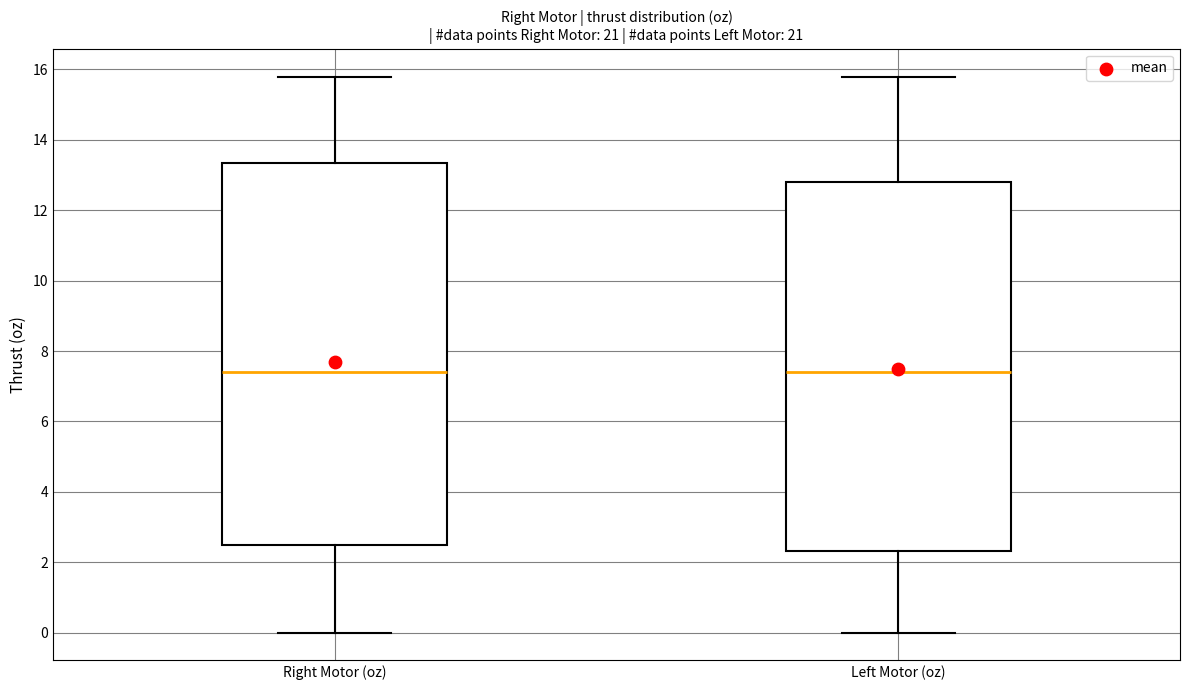

Reading left to right, read every box against the y-axis: the position of its median line, the range the box covers, and the ends of its whiskers. The values are not printed on the chart, so give them approximately, as read against the axis.

Right Motor (oz): median 7.4, box 2.6 to 13.4, whiskers 0.0 to 15.8
Left Motor (oz): median 7.4, box 2.4 to 12.8, whiskers 0.0 to 15.8